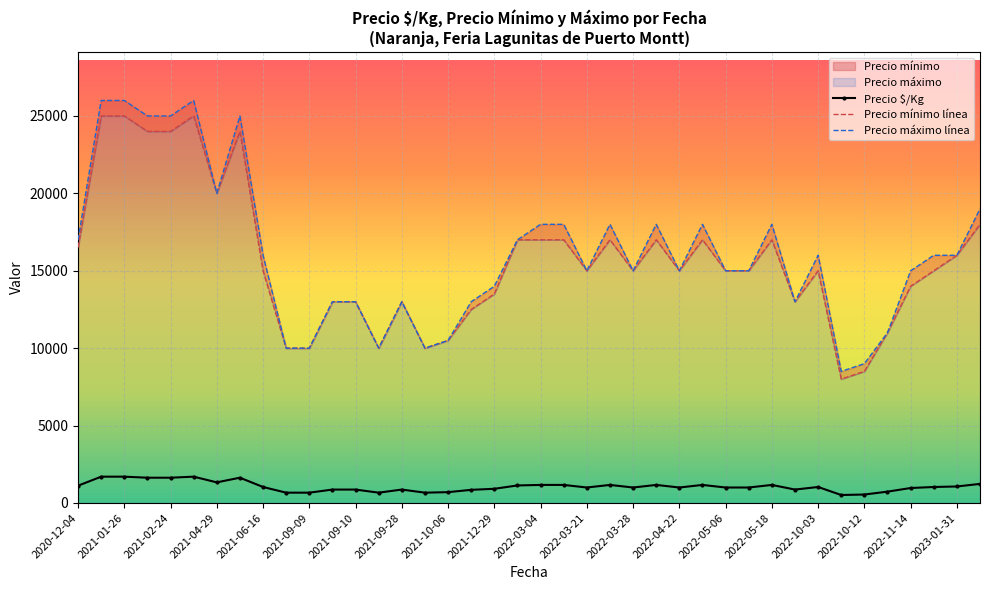

True or false: Precio máximo línea and Precio $/Kg cross at least once.

False